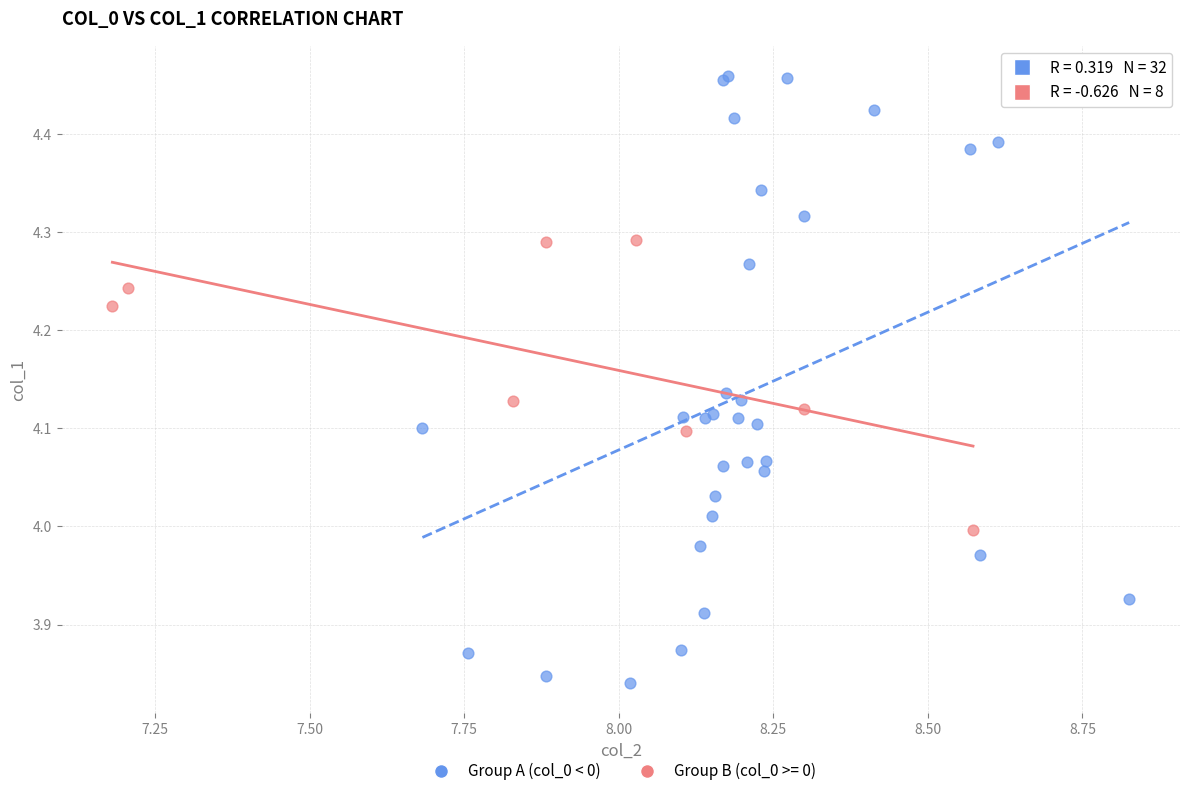

Which series reaches the maximum Y coordinate?

Group A (col_0 < 0)